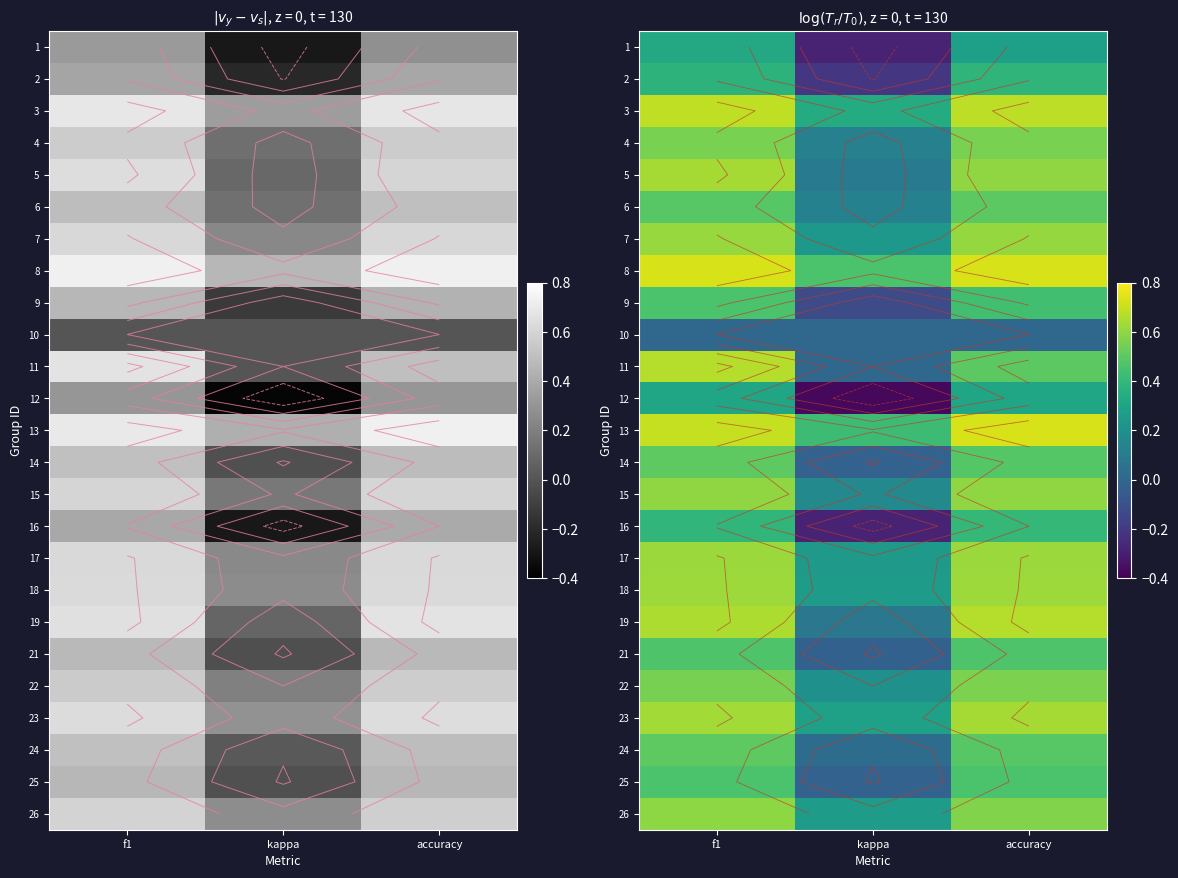

What is the sum of the 11 values at kappa and f1?

0.7